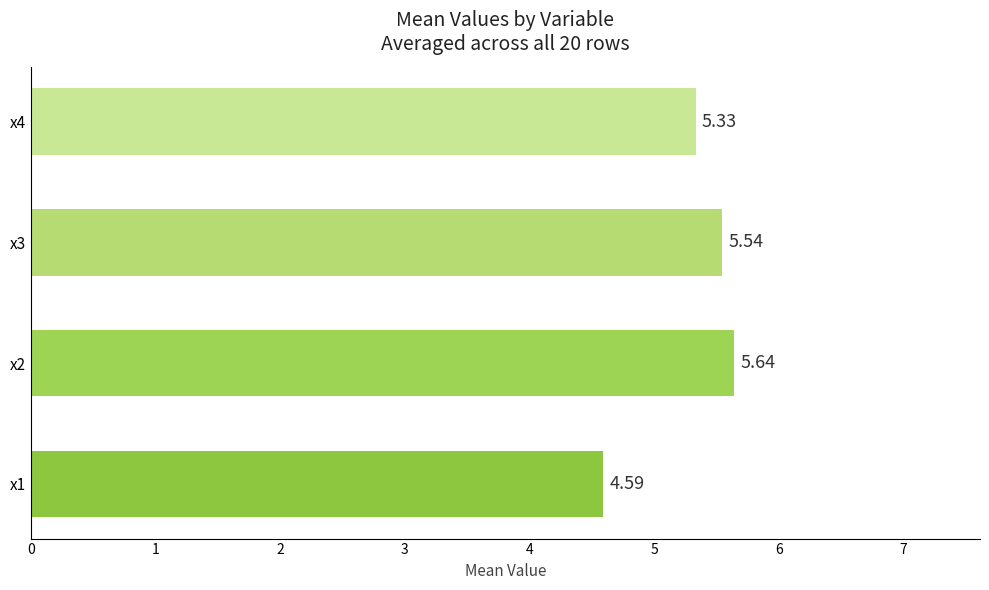

Approximately how many times larger is the value at x4 compared to x2?

0.9